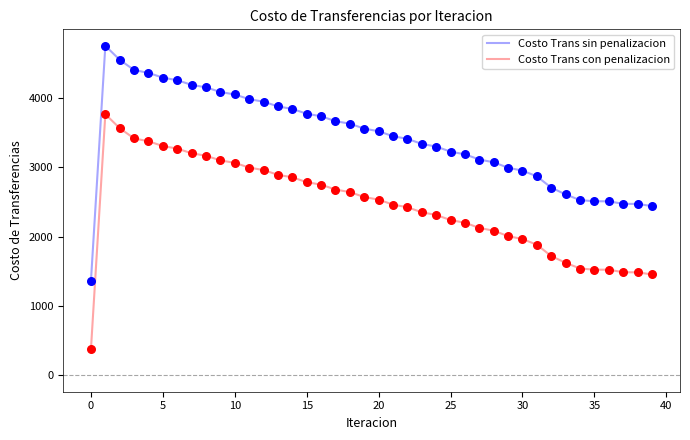

Which series has the largest total across all categories?

Costo Trans sin penalizacion